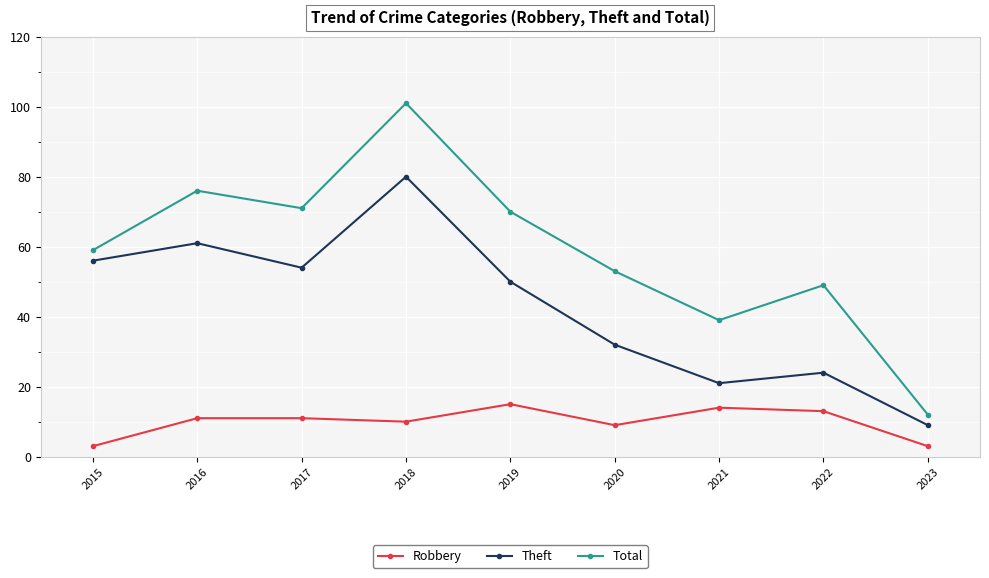

List the series in order of their overall mean, highest first.

Total, Theft, Robbery